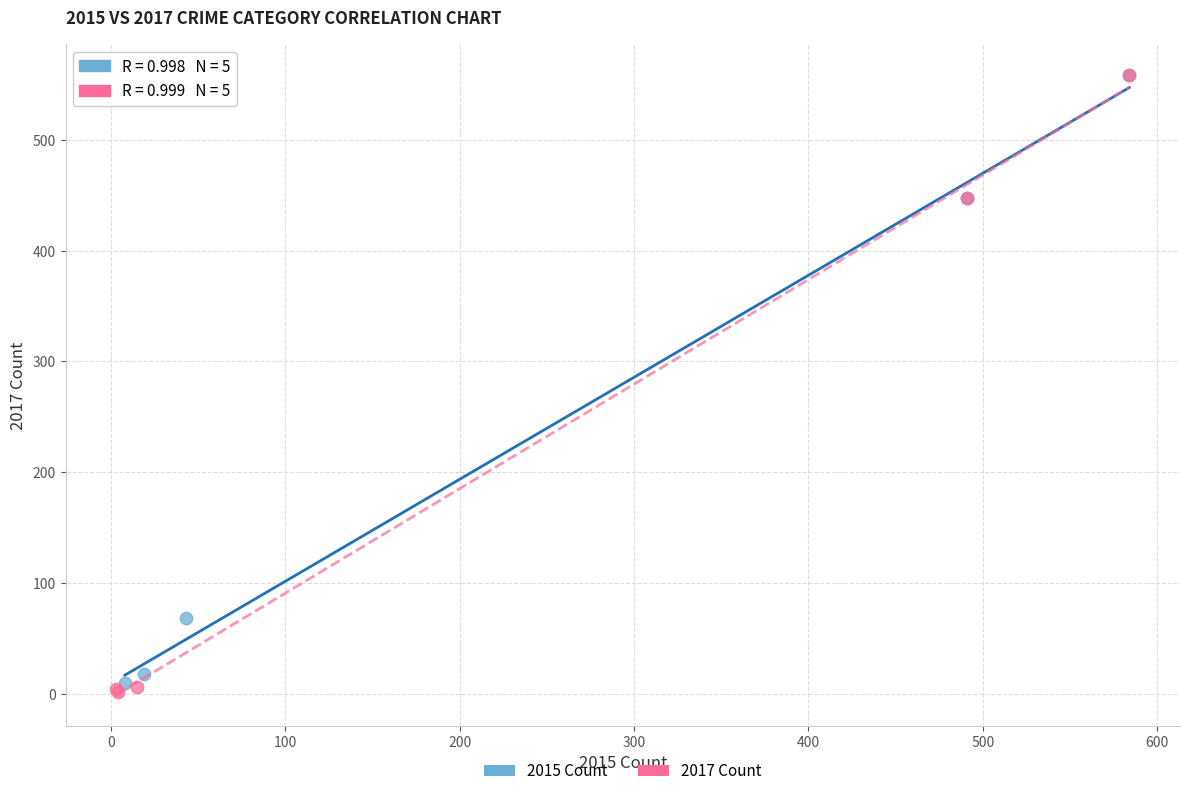

Which series has the largest Y range (max minus min)?

2017 Count